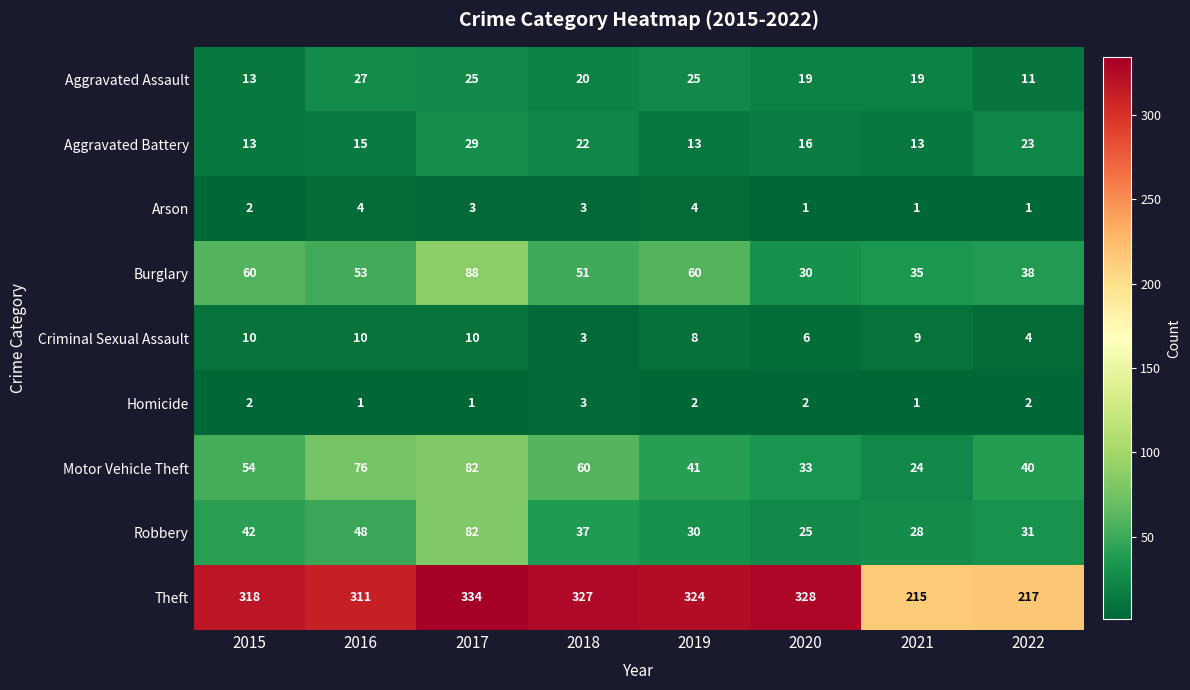

What is the difference between the highest and lowest values at 2022?

216